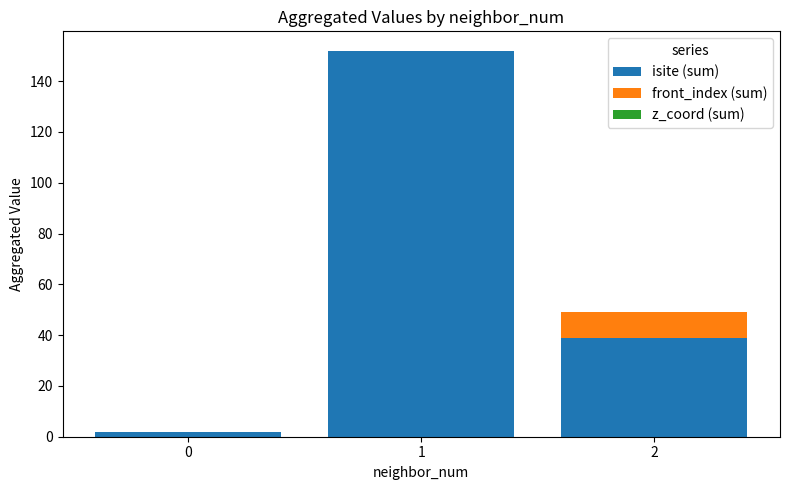

What is the total value across all series at 1?

152.0